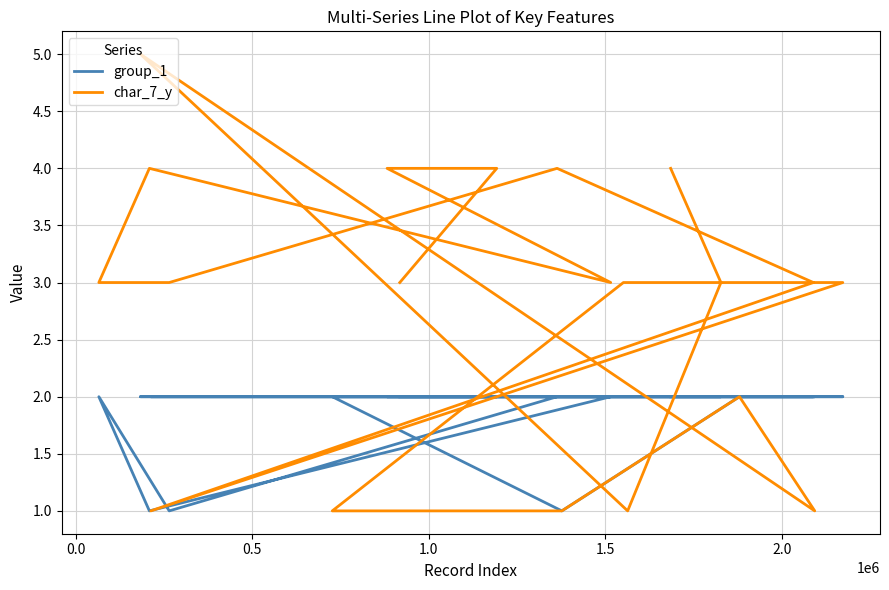

Is the value of char_7_y at 0.0 greater than the value of group_1 at 17?

Yes